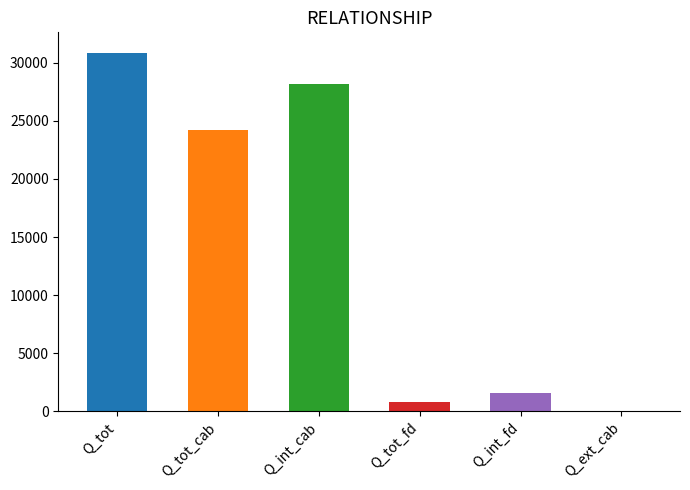

True or false: 0 has a value of 41381.9 at Q_int_cab.

False